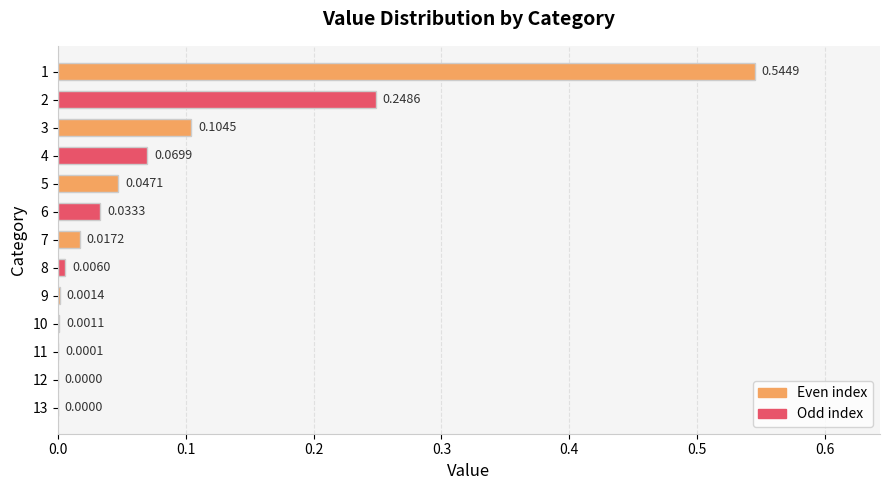

Between 5 and 8, which is larger?

5